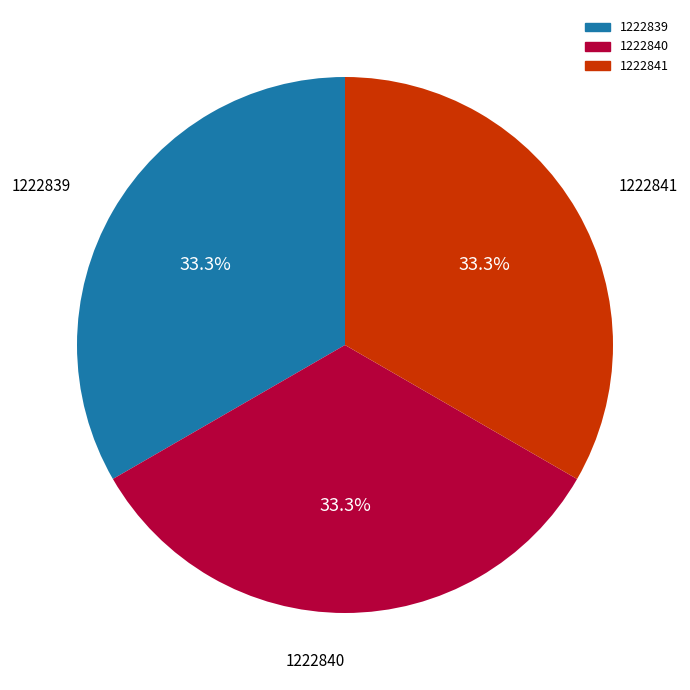

Is it true that 1222839 is 33% of the pie?

True